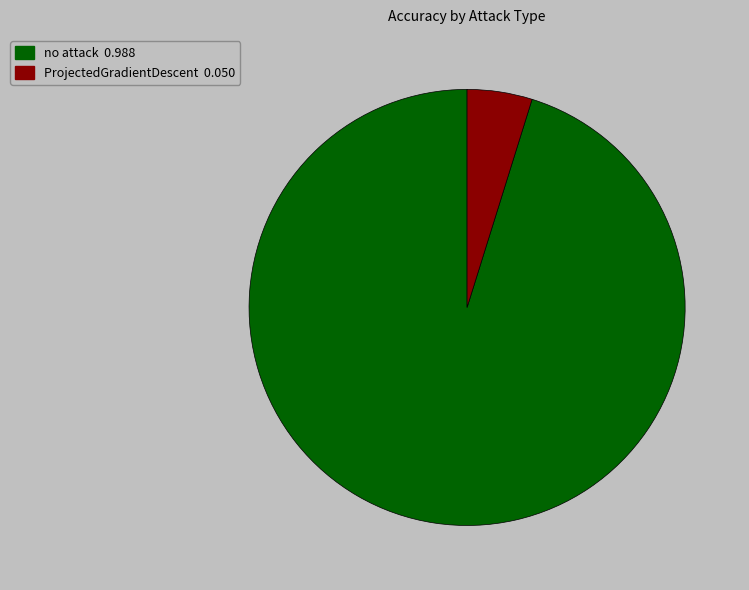

Between ProjectedGradientDescent and no attack, which is larger?

no attack